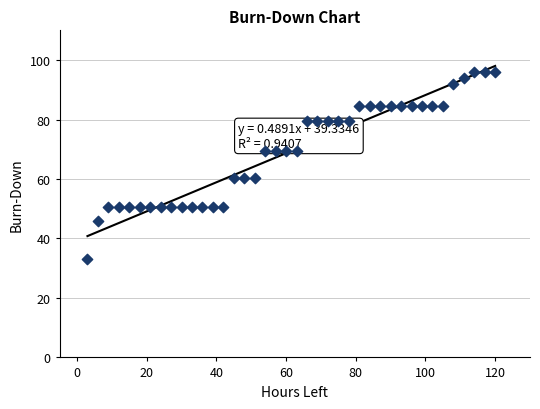

What is the range of X values (max minus min)?

117.0